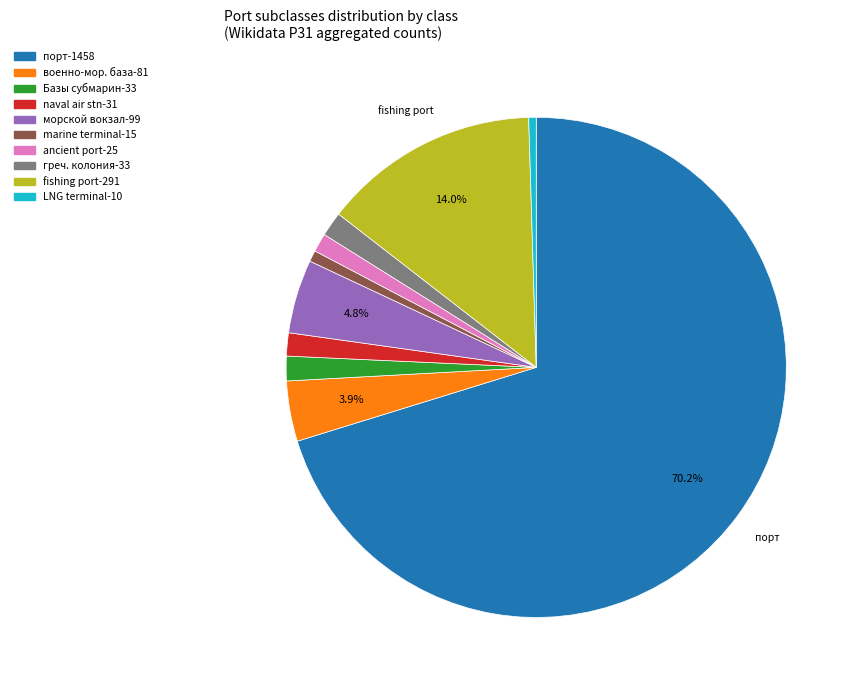

Is there a majority slice in this chart?

Yes